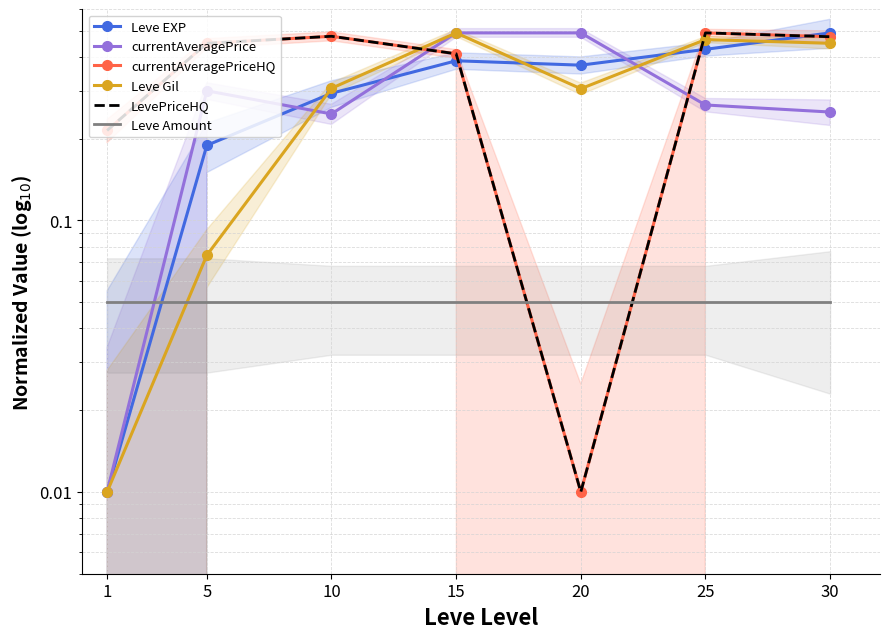

Which series changed the most between 10 and 15?

currentAveragePrice